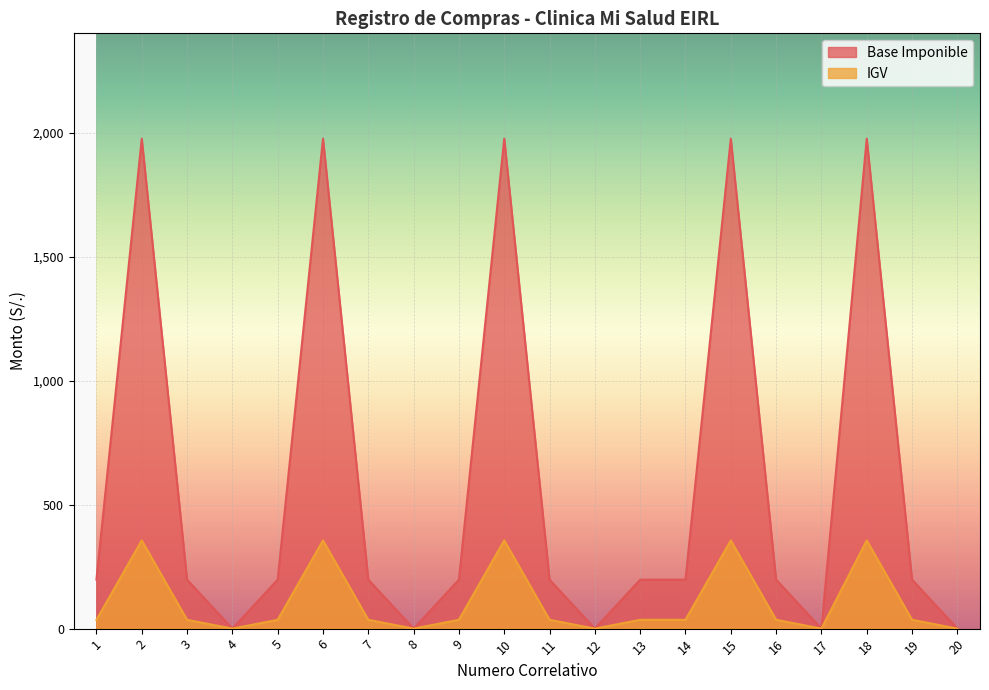

Rank the series by their maximum value, from highest to lowest.

Base Imponible, IGV